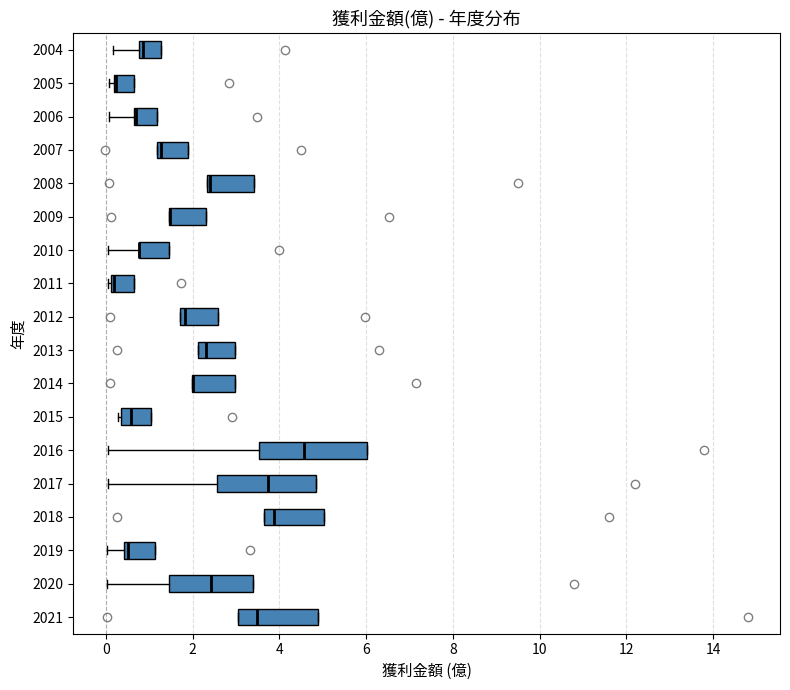

Comparing the boxes themselves (not the whiskers), which one is the widest?

2016